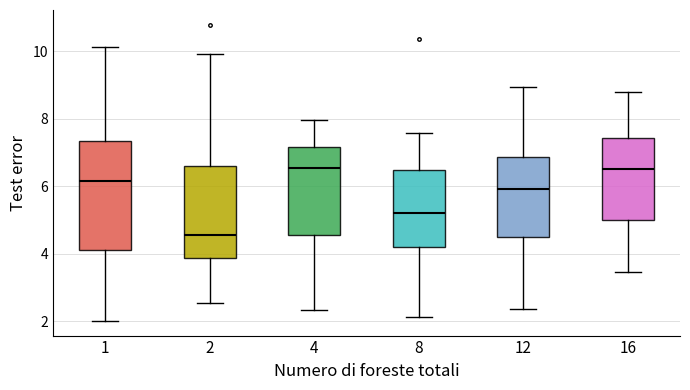

Reading left to right, read every box against the y-axis: the position of its median line, the range the box covers, and the ends of its whiskers. The values are not printed on the chart, so give them approximately, as read against the axis.

1: median 6.2, box 4.2 to 7.4, whiskers 2.0 to 10.2
2: median 4.6, box 3.8 to 6.6, whiskers 2.6 to 10.0
4: median 6.6, box 4.6 to 7.2, whiskers 2.4 to 8.0
8: median 5.2, box 4.2 to 6.4, whiskers 2.2 to 7.6
12: median 6.0, box 4.6 to 6.8, whiskers 2.4 to 9.0
16: median 6.6, box 5.0 to 7.4, whiskers 3.4 to 8.8